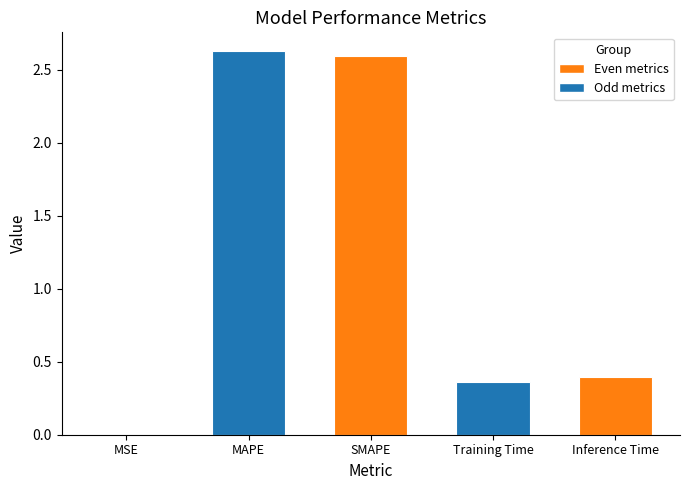

What is the sum of the values at SMAPE and Training Time?

3.0